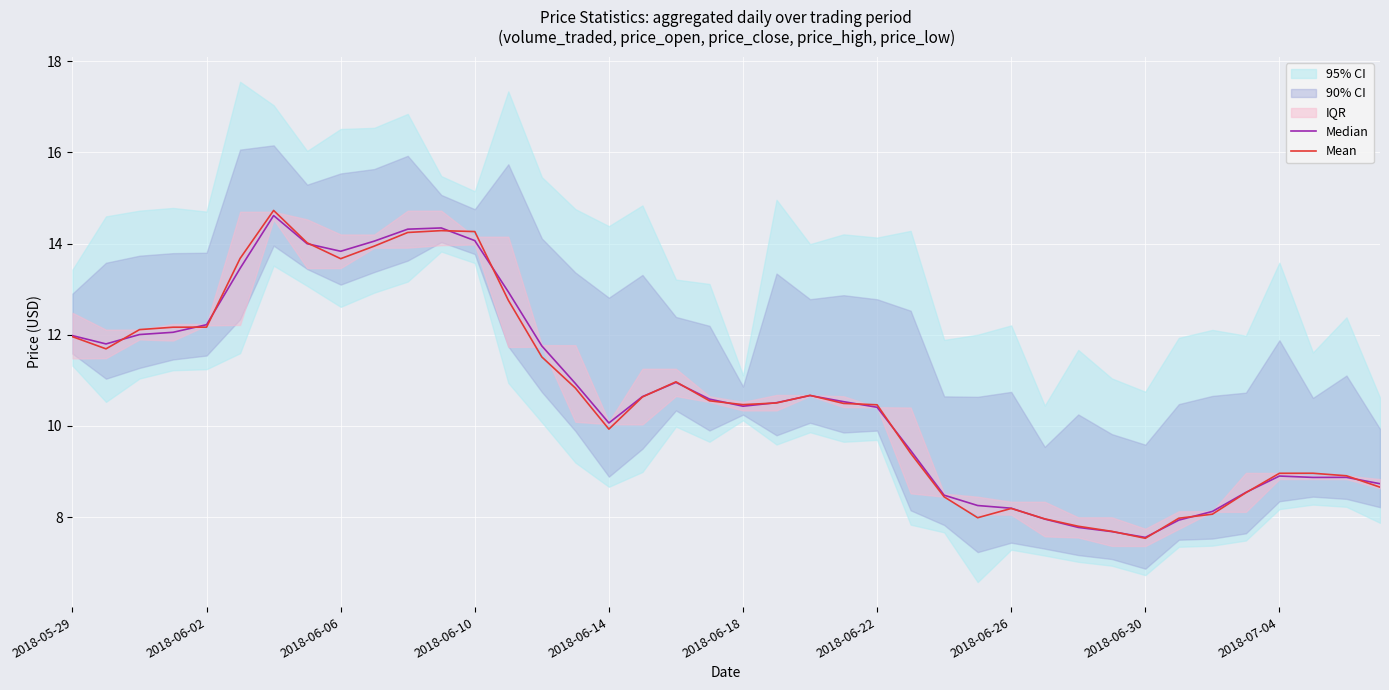

How many interior local peaks does the Median series have?

6